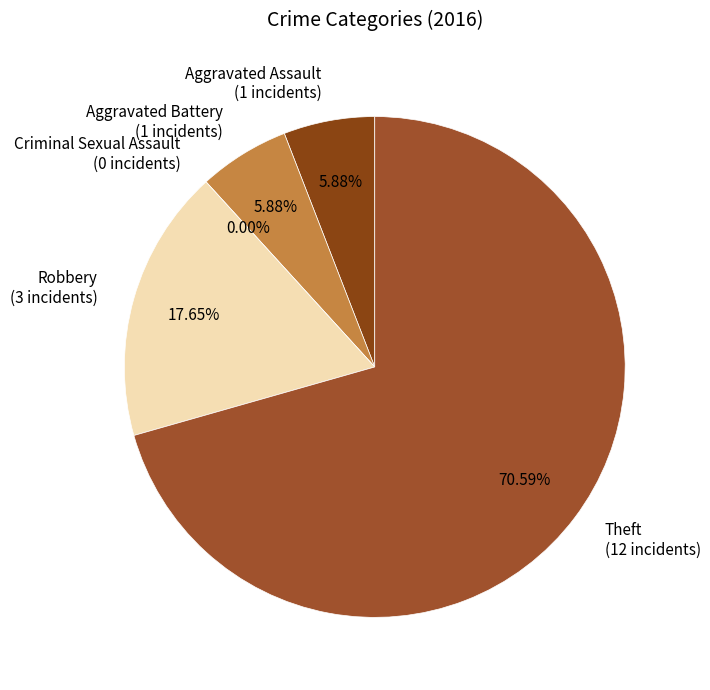

How many slices are in this pie chart?

5